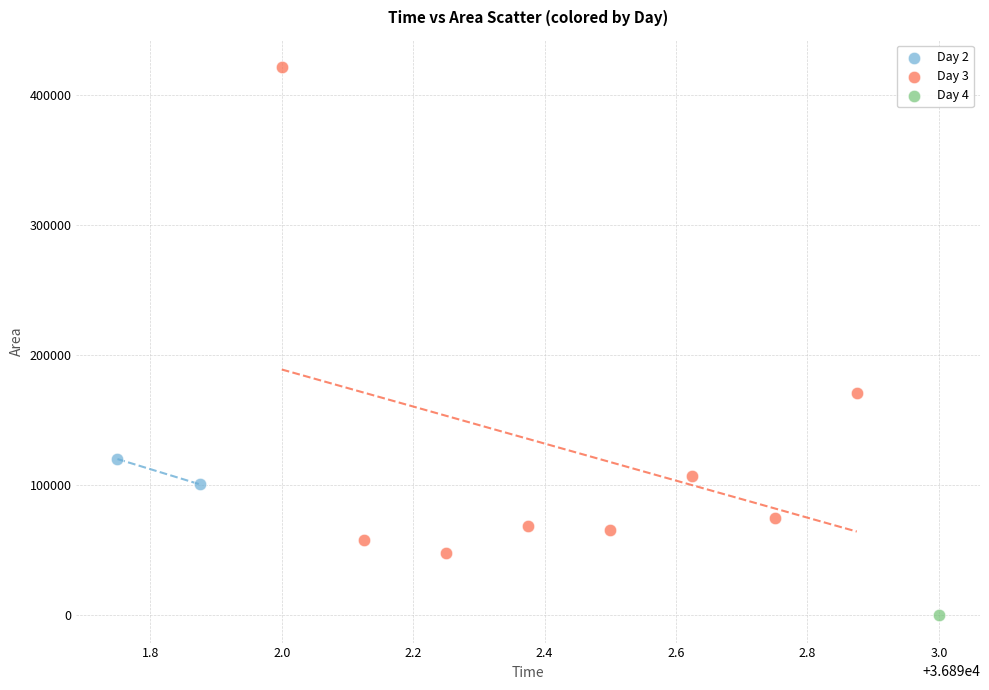

What are all the series names shown in the legend?

Day 2, Day 3, Day 4